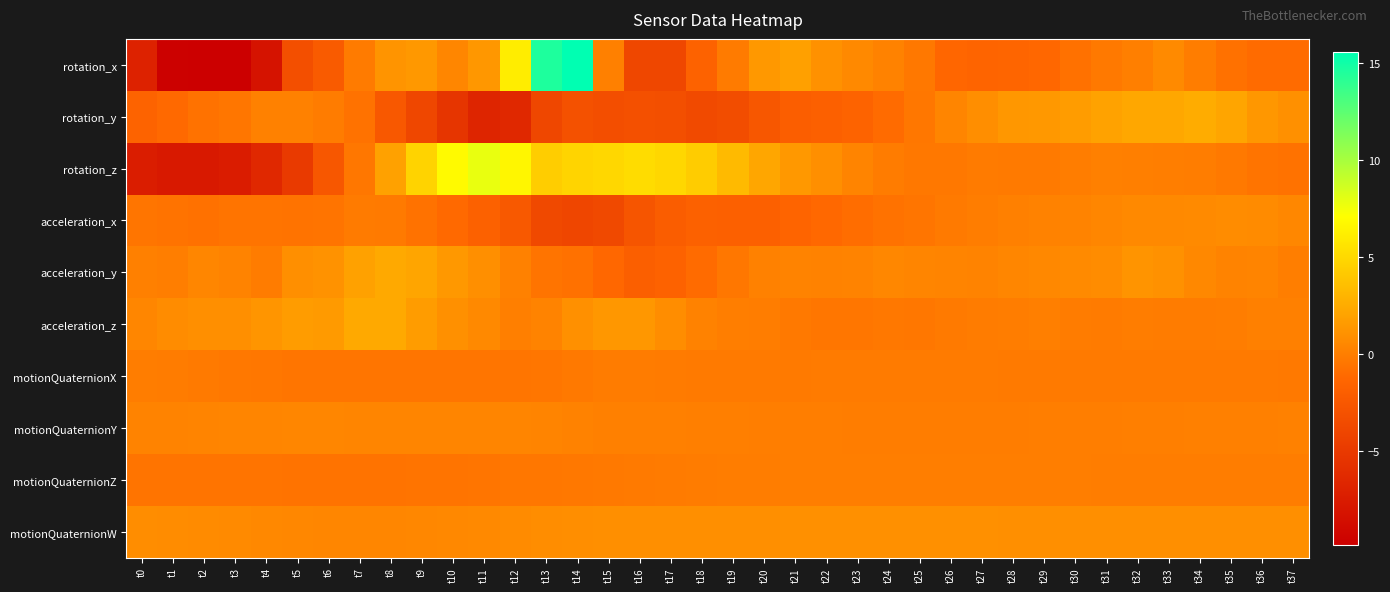

Reading right to left, extract all data points from this chart.

rotation_x: t37=-1.0	t36=-1.1	t35=-0.7	t34=-0.1	t33=0.7	t32=0.1	t31=-0.3	t30=-0.7	t29=-1.3	t28=-1.4	t27=-1.5	t26=-1.3	t25=-0.3	t24=0.2	t23=0.6	t22=1.1	t21=1.9	t20=1.4	t19=-0.2	t18=-1.6	t17=-3.9	t16=-3.8	t15=0.1	t14=15.5	t13=14.5	t12=6.1	t11=1.3	t10=0.4	t9=1.4	t8=1.2	t7=-0.2	t6=-2.2	t5=-3.3	t4=-8.2	t3=-9.8	t2=-9.8	t1=-9.7	t0=-6.9
rotation_y: t37=1.0	t36=1.3	t35=2.1	t34=2.6	t33=2.3	t32=2.3	t31=2.0	t30=1.7	t29=1.5	t28=1.3	t27=0.8	t26=0.4	t25=-0.4	t24=-1.0	t23=-1.6	t22=-1.8	t21=-2.0	t20=-2.6	t19=-3.4	t18=-3.7	t17=-3.2	t16=-3.2	t15=-3.3	t14=-3.0	t13=-3.8	t12=-6.4	t11=-6.7	t10=-5.3	t9=-3.8	t8=-2.5	t7=-0.7	t6=-0.1	t5=0.2	t4=0.1	t3=-0.4	t2=-0.7	t1=-1.2	t0=-1.6
rotation_z: t37=-0.7	t36=-0.5	t35=-0.3	t34=-0.1	t33=-0.0	t32=0.1	t31=0.1	t30=-0.0	t29=-0.2	t28=-0.2	t27=-0.2	t26=-0.3	t25=-0.3	t24=-0.2	t23=0.3	t22=0.9	t21=1.4	t20=2.2	t19=3.3	t18=4.3	t17=4.9	t16=5.2	t15=4.9	t14=4.7	t13=4.4	t12=6.6	t11=7.8	t10=6.8	t9=4.6	t8=2.0	t7=-0.4	t6=-2.6	t5=-5.0	t4=-6.5	t3=-7.5	t2=-7.7	t1=-7.7	t0=-7.4
acceleration_x: t37=0.5	t36=0.7	t35=0.7	t34=0.7	t33=0.6	t32=0.6	t31=0.4	t30=0.3	t29=0.2	t28=0.1	t27=-0.0	t26=-0.3	t25=-0.5	t24=-0.7	t23=-0.9	t22=-1.2	t21=-1.6	t20=-1.8	t19=-1.8	t18=-1.7	t17=-2.1	t16=-2.8	t15=-3.7	t14=-4.0	t13=-3.8	t12=-2.4	t11=-1.7	t10=-1.2	t9=-0.7	t8=-0.2	t7=-0.2	t6=-0.5	t5=-0.6	t4=-0.6	t3=-0.6	t2=-0.7	t1=-0.6	t0=-0.5
acceleration_y: t37=-0.0	t36=0.3	t35=0.3	t34=0.6	t33=1.0	t32=1.2	t31=0.8	t30=0.6	t29=0.5	t28=0.4	t27=0.3	t26=0.3	t25=0.4	t24=0.5	t23=0.3	t22=0.2	t21=0.3	t20=0.1	t19=-0.4	t18=-1.1	t17=-1.7	t16=-1.9	t15=-1.3	t14=-0.7	t13=-0.6	t12=0.2	t11=1.0	t10=1.5	t9=2.2	t8=2.4	t7=1.9	t6=1.1	t5=1.0	t4=-0.1	t3=0.3	t2=0.4	t1=0.0	t0=0.1
acceleration_z: t37=0.1	t36=0.1	t35=-0.0	t34=-0.2	t33=-0.2	t32=-0.1	t31=-0.2	t30=-0.1	t29=0.1	t28=-0.0	t27=-0.1	t26=-0.2	t25=-0.4	t24=-0.3	t23=-0.4	t22=-0.4	t21=-0.3	t20=-0.1	t19=-0.0	t18=0.2	t17=0.8	t16=1.3	t15=1.3	t14=1.0	t13=0.3	t12=0.0	t11=0.6	t10=1.0	t9=1.6	t8=2.3	t7=2.3	t6=1.6	t5=1.6	t4=1.3	t3=0.9	t2=1.0	t1=0.8	t0=0.4
motionQuaternionX: t37=-0.3	t36=-0.3	t35=-0.3	t34=-0.2	t33=-0.3	t32=-0.3	t31=-0.3	t30=-0.3	t29=-0.2	t28=-0.2	t27=-0.2	t26=-0.2	t25=-0.2	t24=-0.2	t23=-0.2	t22=-0.2	t21=-0.2	t20=-0.2	t19=-0.2	t18=-0.2	t17=-0.2	t16=-0.2	t15=-0.1	t14=-0.3	t13=-0.4	t12=-0.5	t11=-0.5	t10=-0.5	t9=-0.5	t8=-0.5	t7=-0.5	t6=-0.5	t5=-0.5	t4=-0.4	t3=-0.3	t2=-0.2	t1=-0.1	t0=-0.0
motionQuaternionY: t37=0.1	t36=0.1	t35=0.1	t34=0.1	t33=0.1	t32=0.0	t31=0.0	t30=0.0	t29=-0.0	t28=-0.0	t27=-0.0	t26=-0.0	t25=-0.0	t24=-0.0	t23=-0.0	t22=-0.0	t21=0.0	t20=0.0	t19=0.1	t18=0.1	t17=0.1	t16=0.1	t15=0.1	t14=0.2	t13=0.3	t12=0.3	t11=0.4	t10=0.4	t9=0.4	t8=0.4	t7=0.4	t6=0.4	t5=0.4	t4=0.4	t3=0.3	t2=0.3	t1=0.3	t0=0.2
motionQuaternionZ: t37=-0.1	t36=-0.0	t35=-0.0	t34=-0.0	t33=-0.0	t32=-0.0	t31=-0.0	t30=-0.0	t29=-0.0	t28=-0.0	t27=0.0	t26=0.0	t25=0.0	t24=0.0	t23=0.0	t22=-0.0	t21=-0.0	t20=-0.0	t19=-0.1	t18=-0.1	t17=-0.2	t16=-0.2	t15=-0.3	t14=-0.4	t13=-0.4	t12=-0.4	t11=-0.5	t10=-0.5	t9=-0.6	t8=-0.6	t7=-0.6	t6=-0.6	t5=-0.6	t4=-0.6	t3=-0.6	t2=-0.6	t1=-0.6	t0=-0.5
motionQuaternionW: t37=1.0	t36=1.0	t35=1.0	t34=1.0	t33=1.0	t32=1.0	t31=1.0	t30=1.0	t29=1.0	t28=1.0	t27=1.0	t26=1.0	t25=1.0	t24=1.0	t23=1.0	t22=1.0	t21=1.0	t20=1.0	t19=1.0	t18=1.0	t17=1.0	t16=1.0	t15=0.9	t14=0.9	t13=0.8	t12=0.7	t11=0.6	t10=0.6	t9=0.5	t8=0.5	t7=0.5	t6=0.5	t5=0.5	t4=0.6	t3=0.6	t2=0.7	t1=0.8	t0=0.8